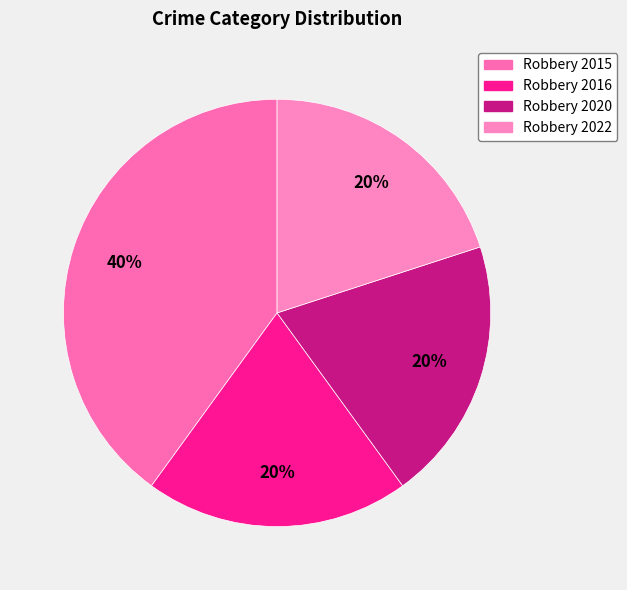

Is there a majority slice in this chart?

No